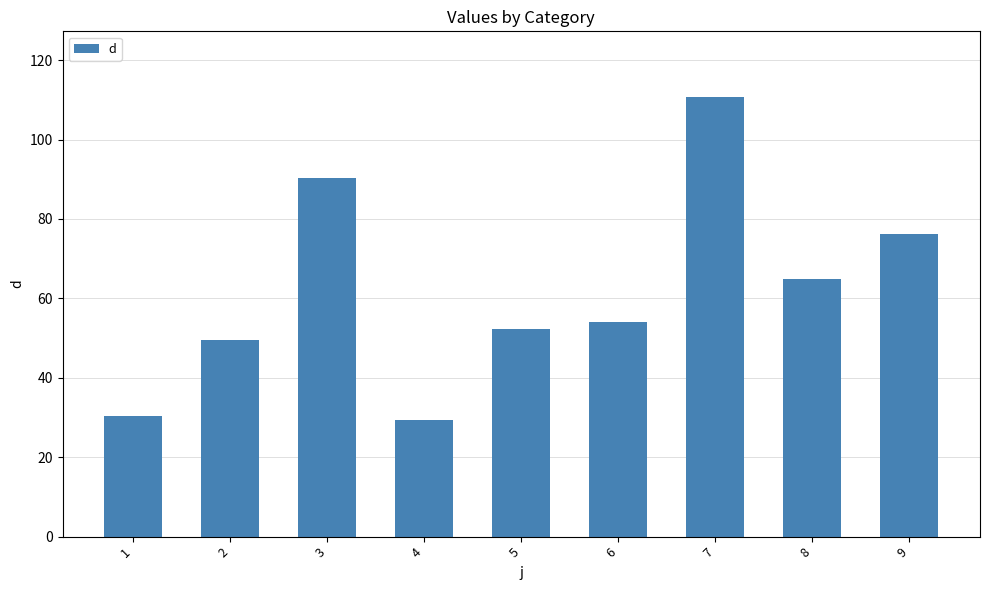

Where is the data nearest to the value 70?

8